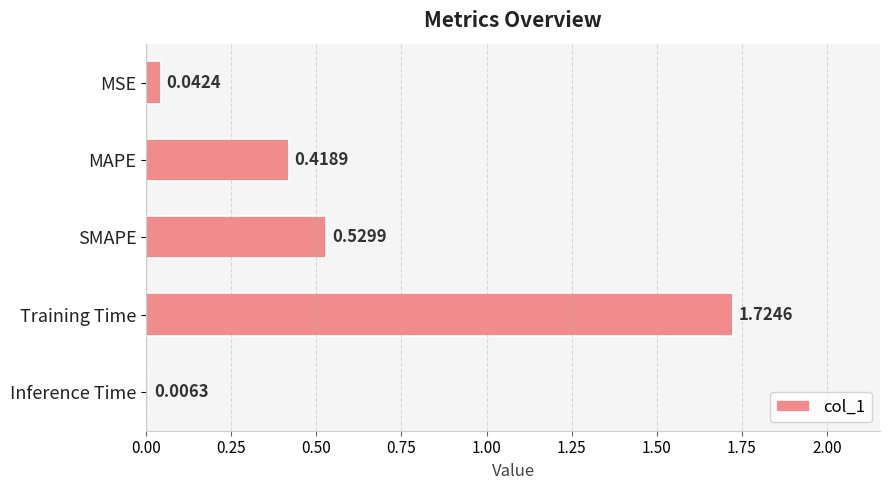

What is the sum of all values?

2.7